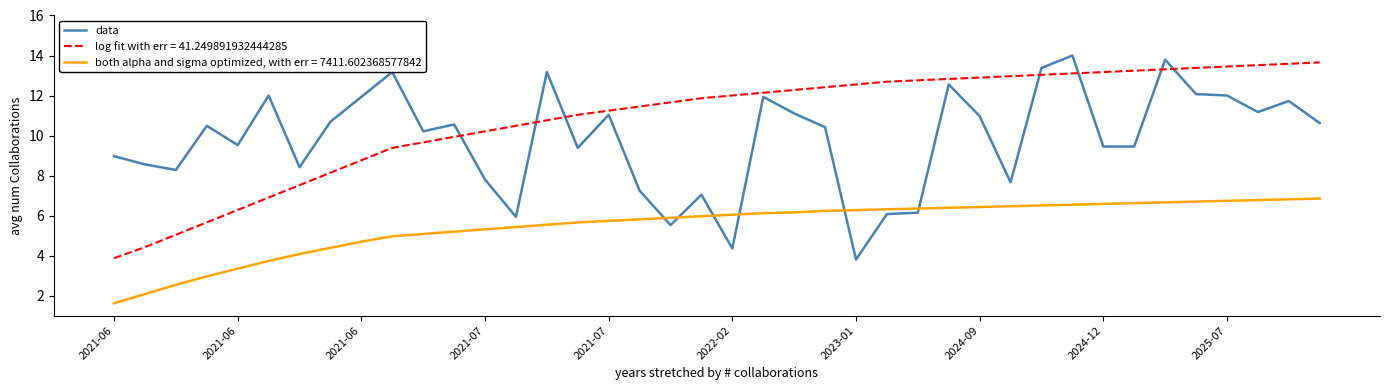

Does the chart display data point markers on the line(s)?

No